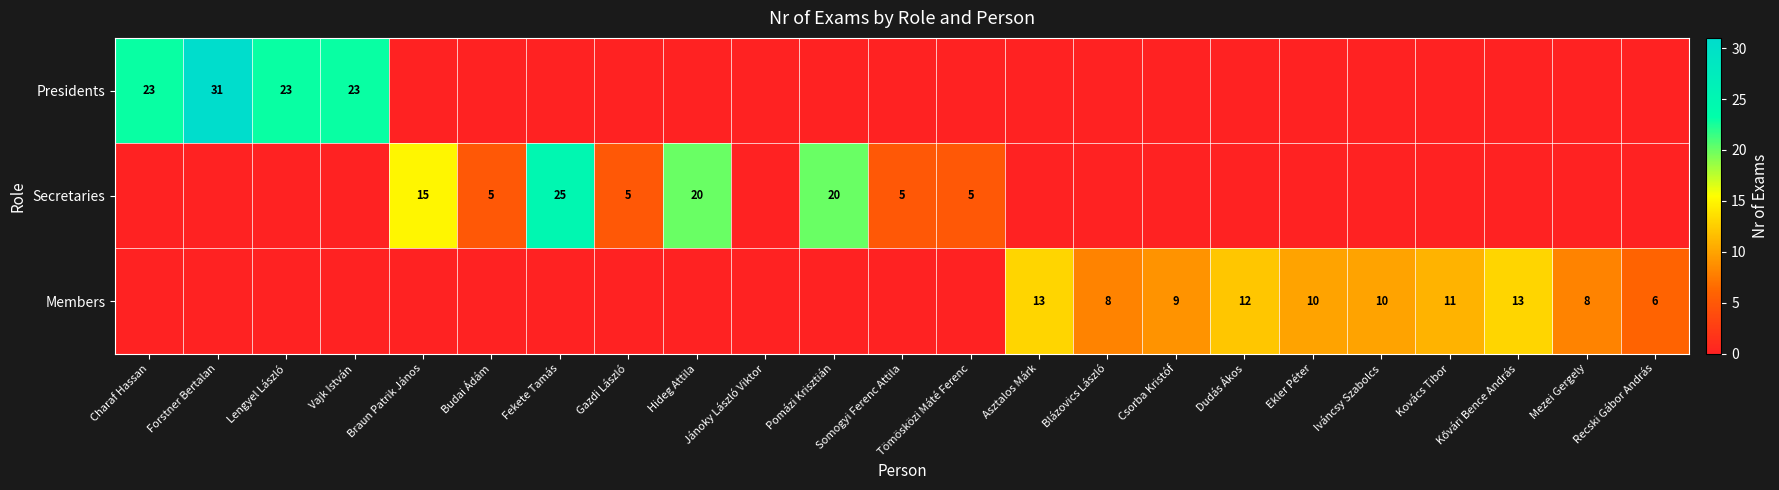

The Secretaries series shows 5 at Tömösközi Máté Ferenc. True or false?

True